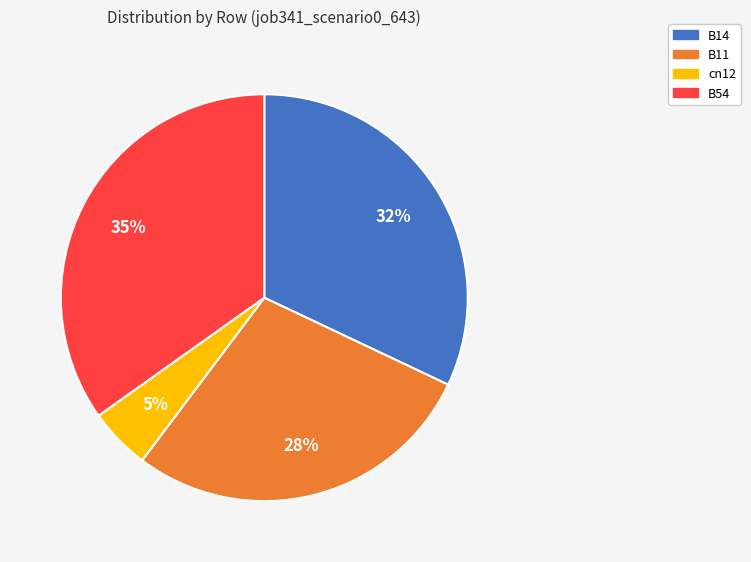

To the nearest percent, what portion does B11 represent?

28%